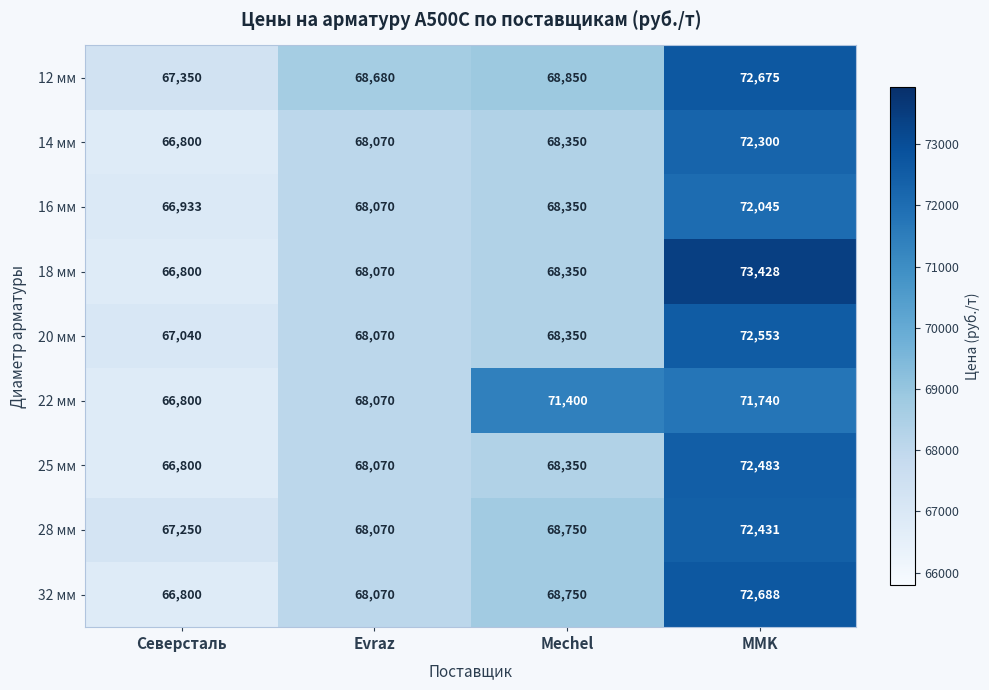

How many series are shown in this chart?

9